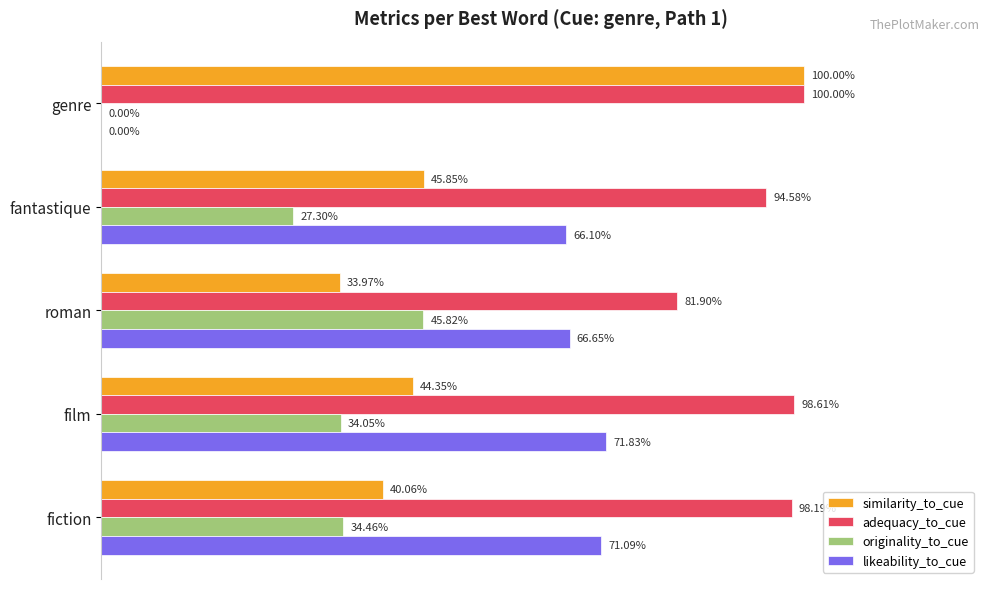

What are all the series names shown in the legend?

similarity_to_cue, adequacy_to_cue, originality_to_cue, likeability_to_cue